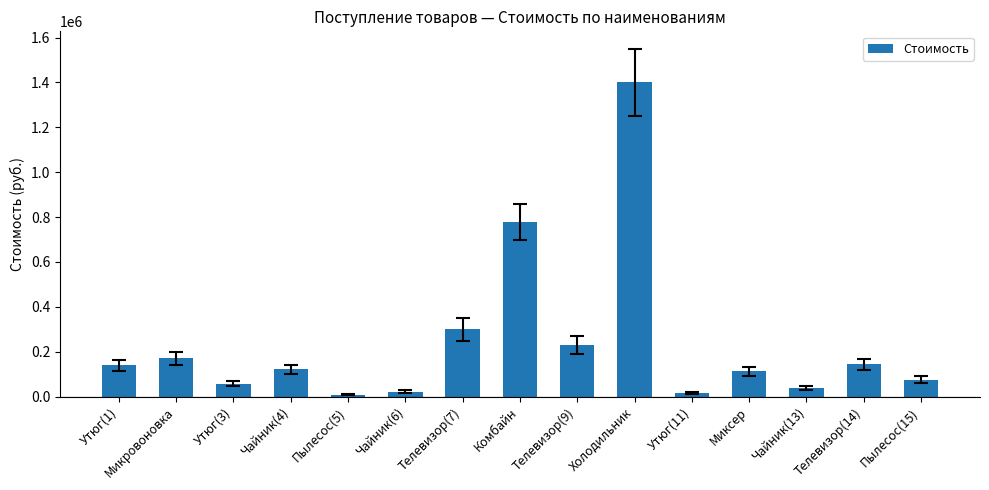

Approximately how many times larger is the value at Телевизор(7) compared to Пылесос(15)?

4.0